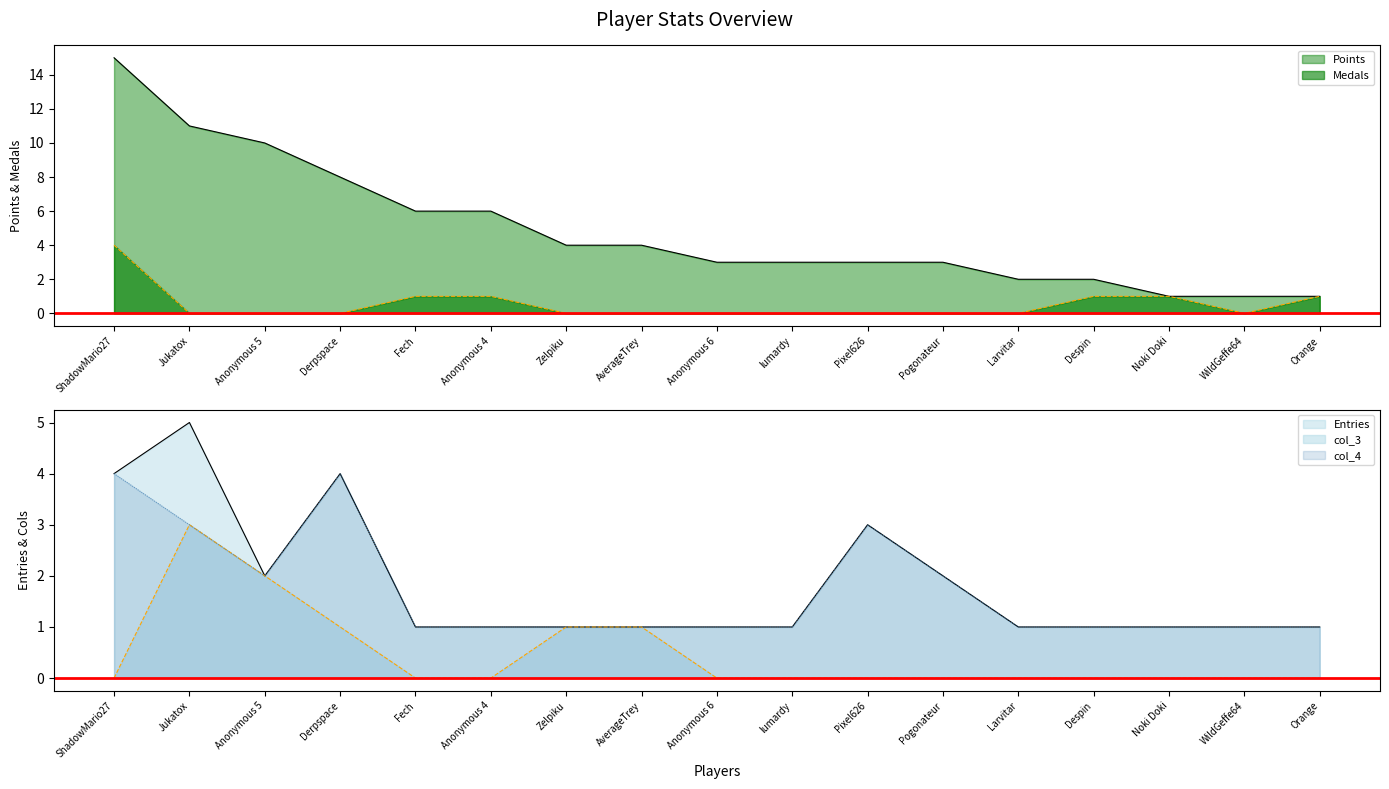

Which series has the largest range (max minus min)?

Points